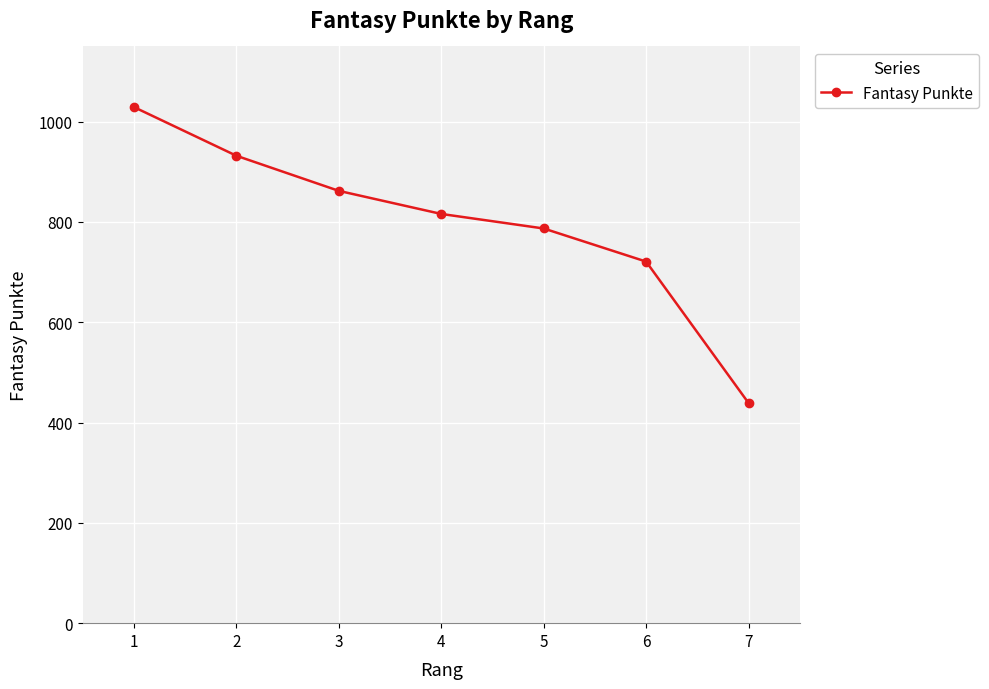

Reading left to right, transcribe all the data shown in this chart.

1029	932	862	816	787	721	439